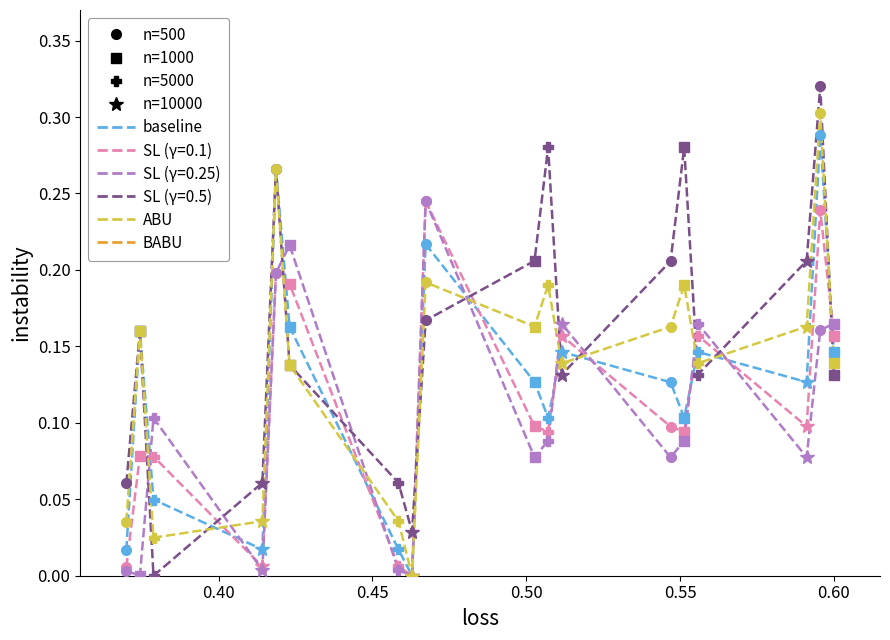

Which series has the largest range (max minus min)?

SL (γ=0.5)